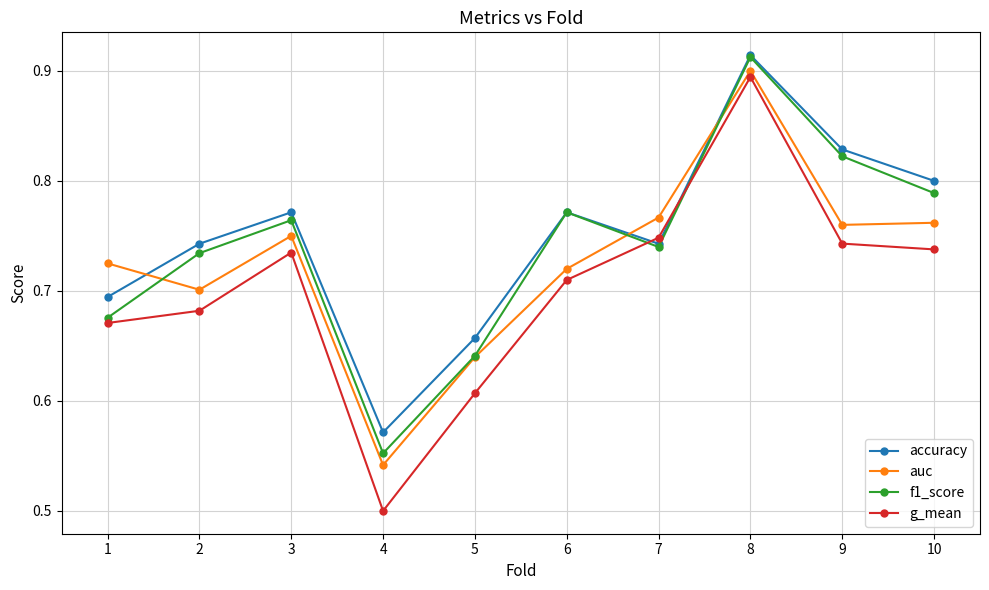

At which label is accuracy closest to 0?

4